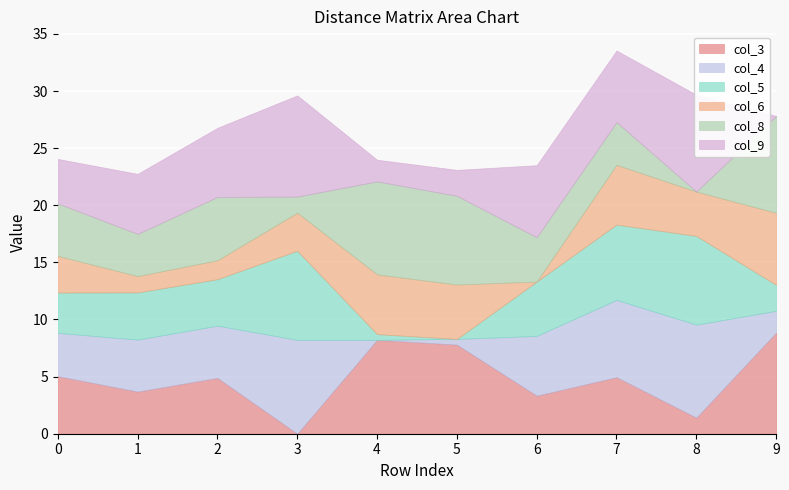

True or false: col_6 has more than 0 points higher than both neighbors.

True